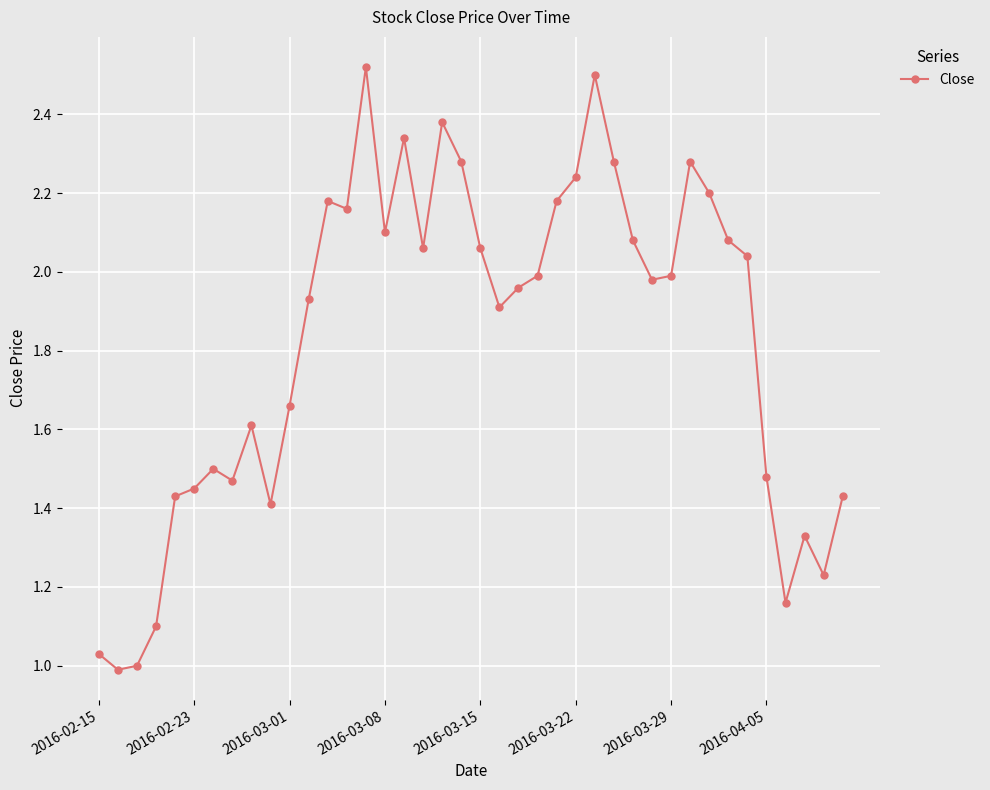

True or false: there are more than 1 points higher than both neighbors.

True